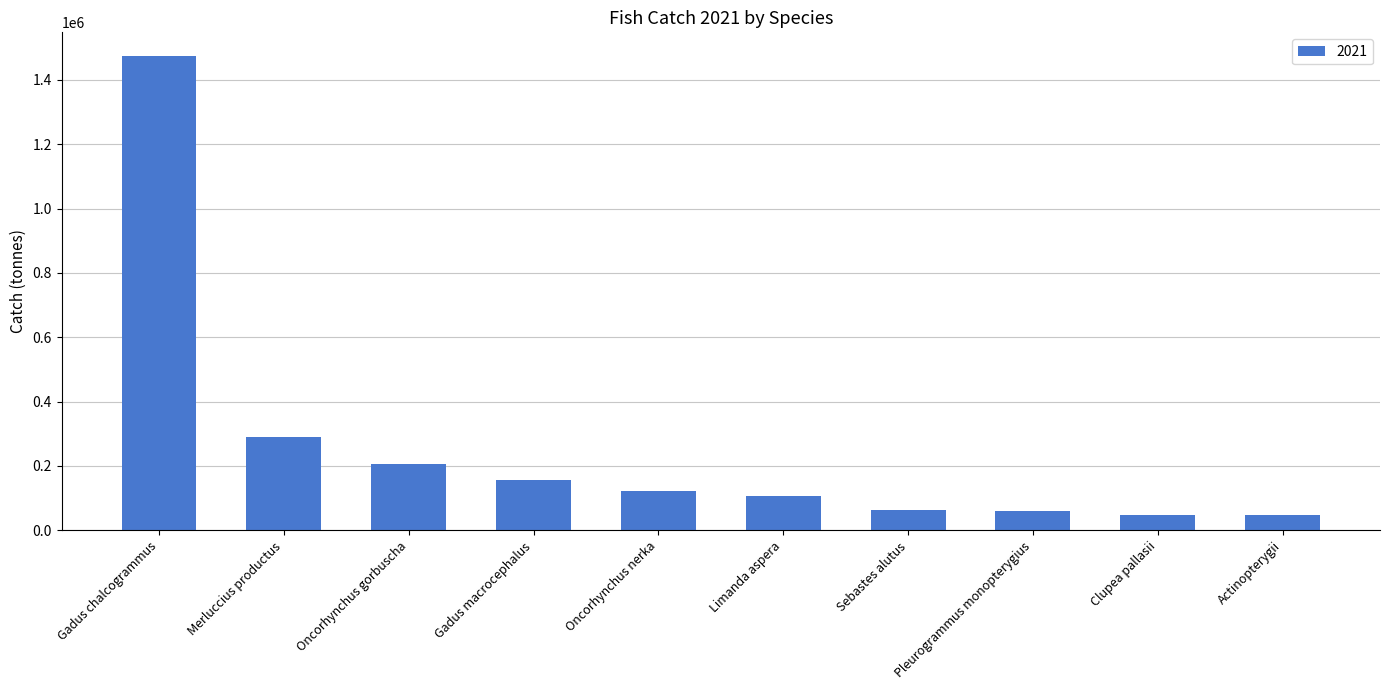

Are the bars horizontal?

No